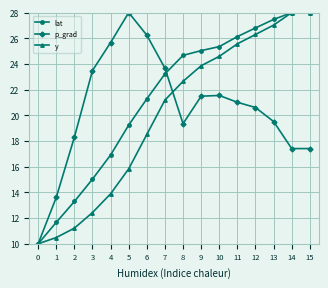

Which series changed the most between 1 and 8?

lat